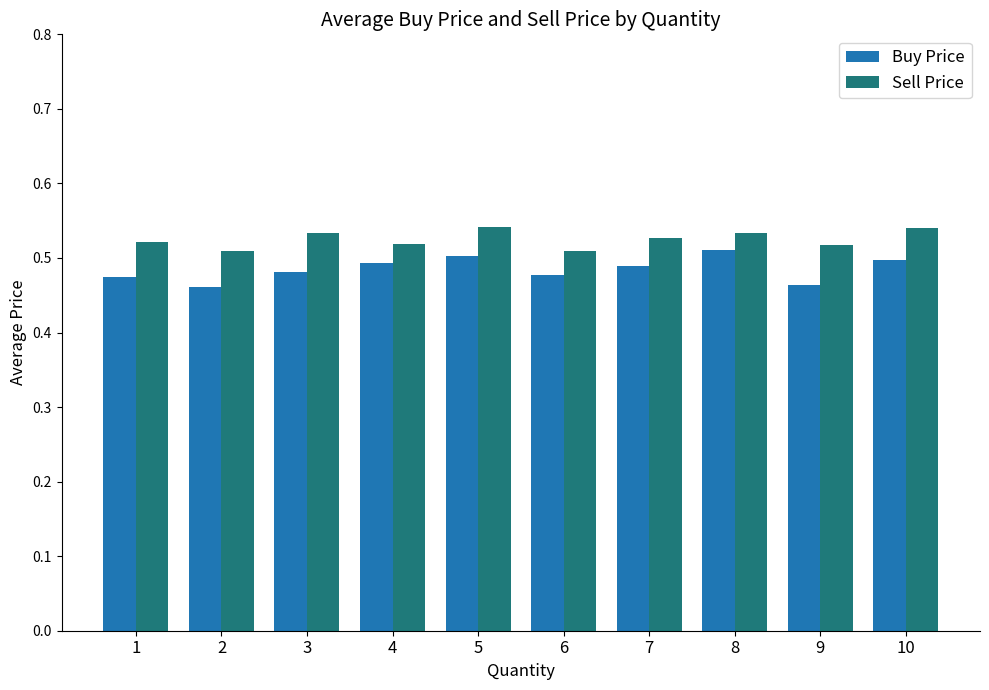

The Sell Price series shows 0.5 at 2. True or false?

True